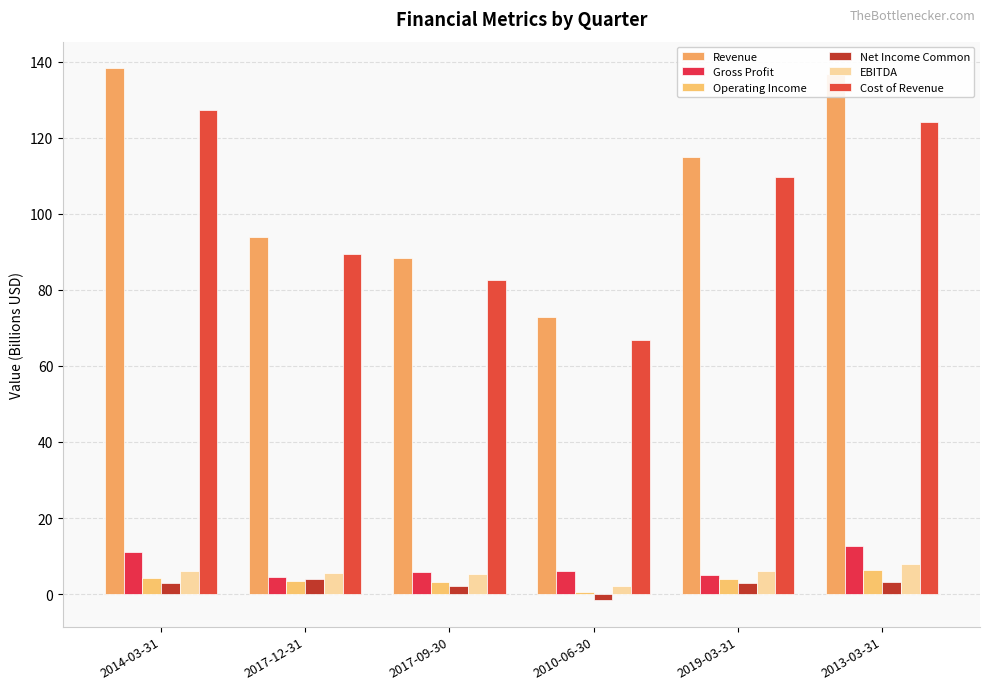

What is the label of the 6th bar from the right?

2014-03-31